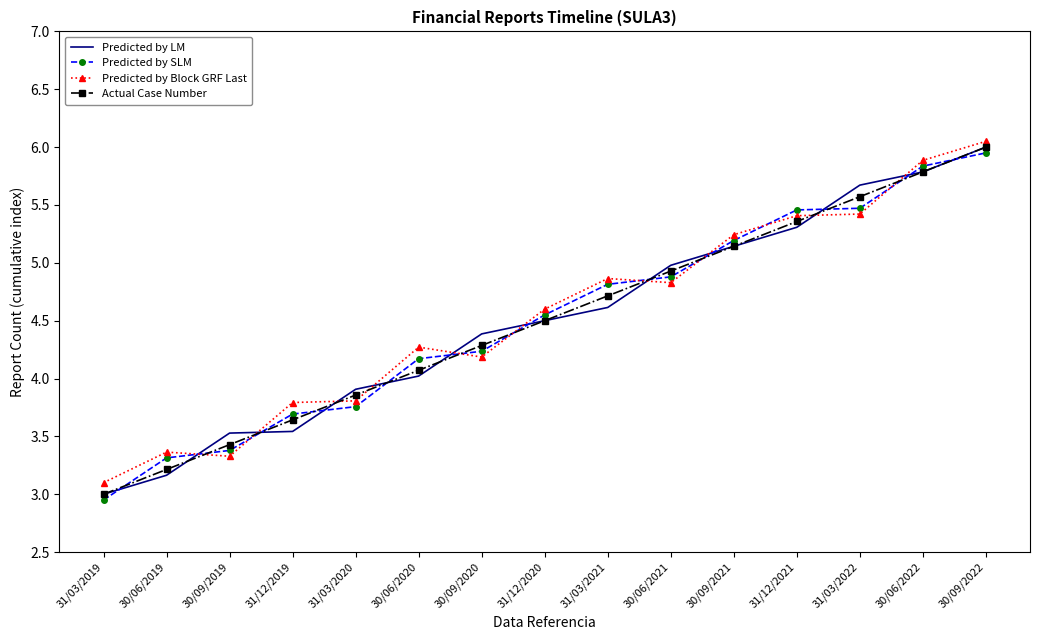

What are all the series names shown in the legend?

Predicted by LM, Predicted by SLM, Predicted by Block GRF Last, Actual Case Number